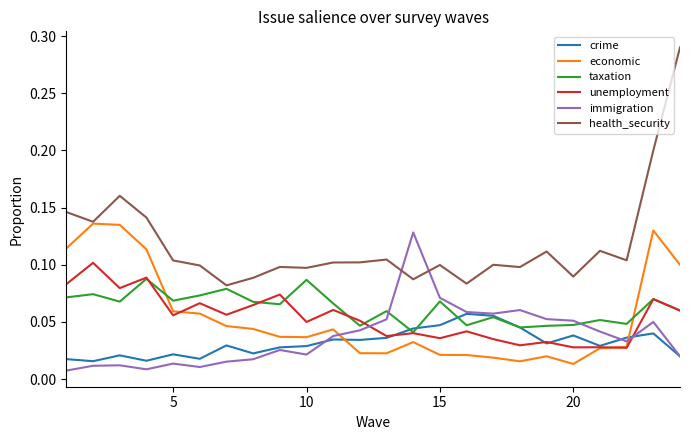

True or false: immigration and economic intersect in this chart.

True